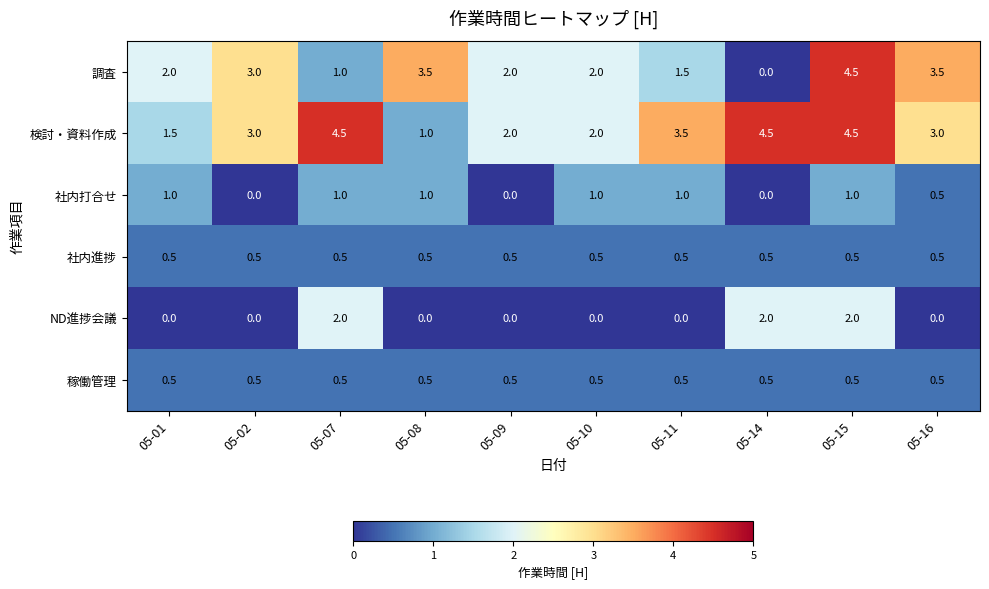

What is the total value across all series at 05-01?

5.5